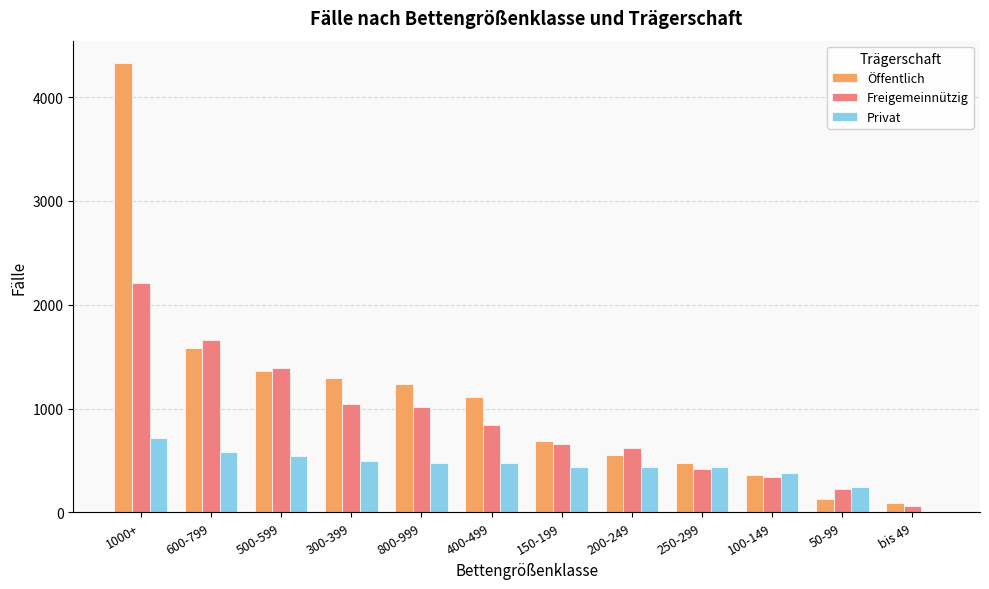

Is it true that Freigemeinnützig equals 253 at 400-499?

False